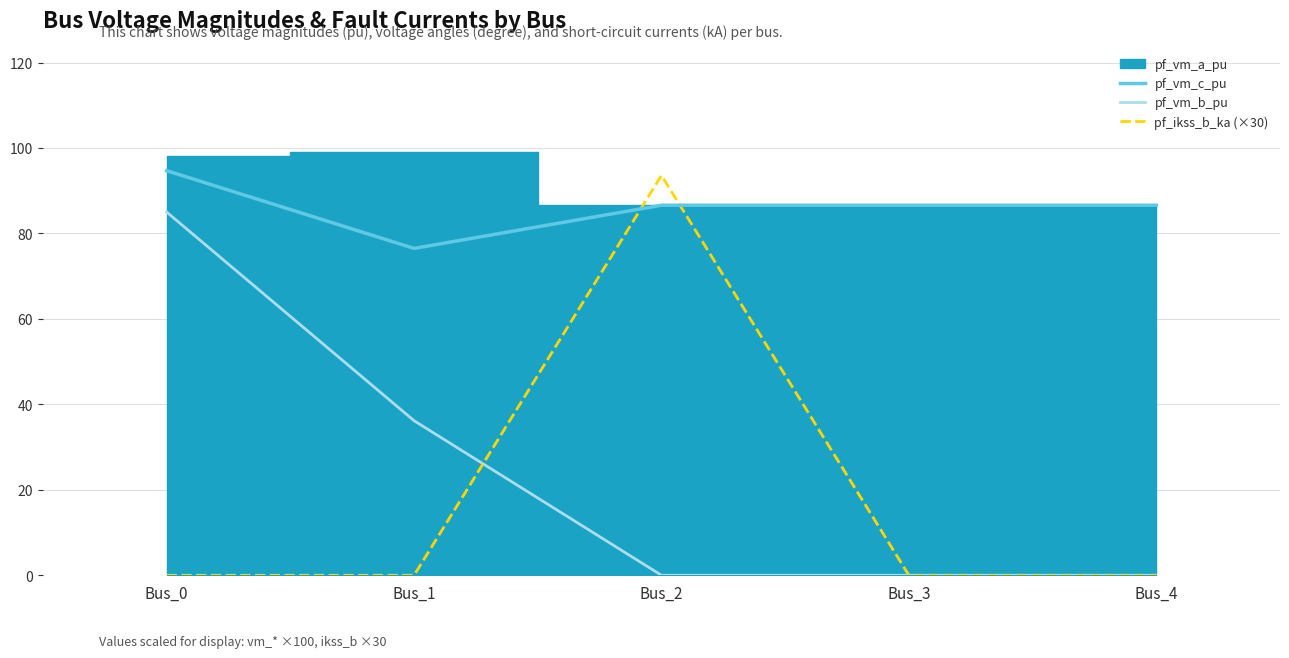

At which label does pf_vm_b_pu reach its peak?

Bus_0